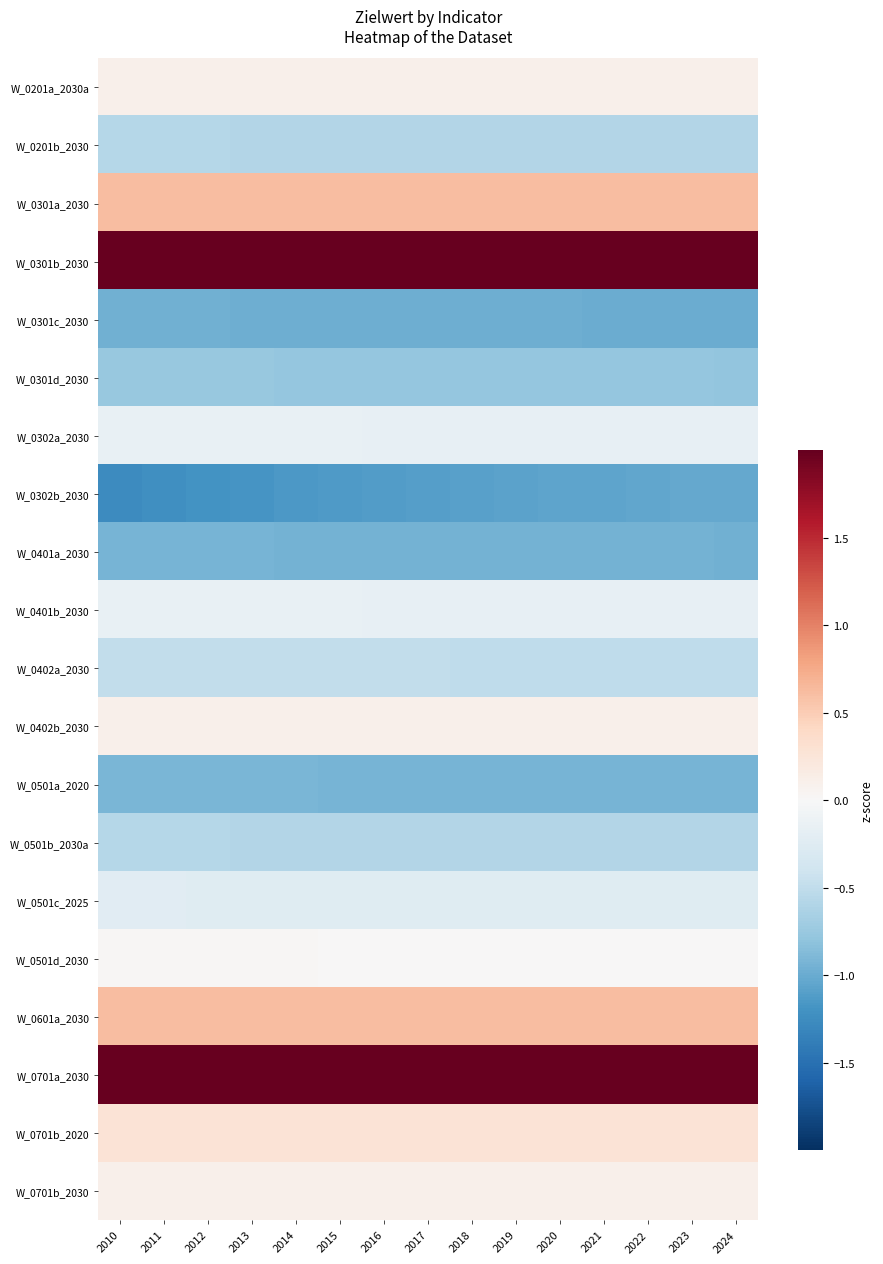

Which series changed the most between 2012 and 2019?

W_0302b_2030